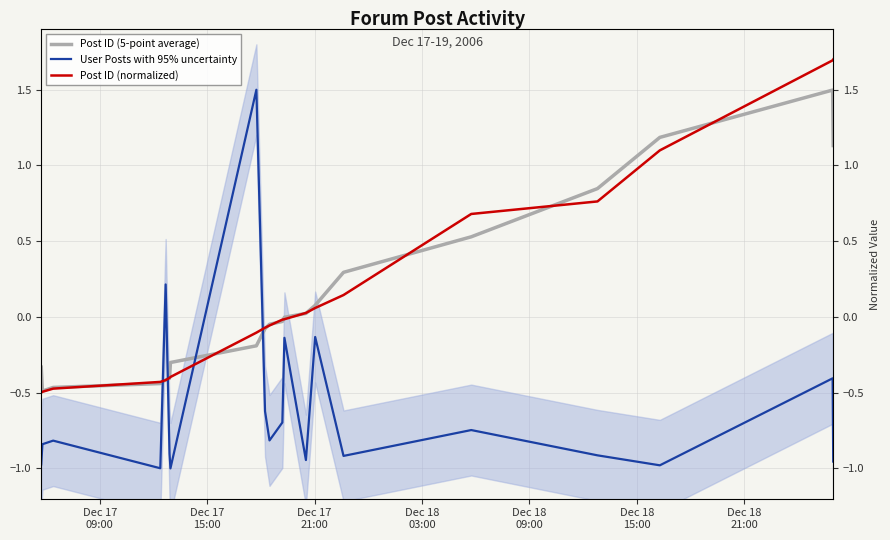

What is the difference between the maximum and minimum values in the Post ID (5-point average) series?

2.0